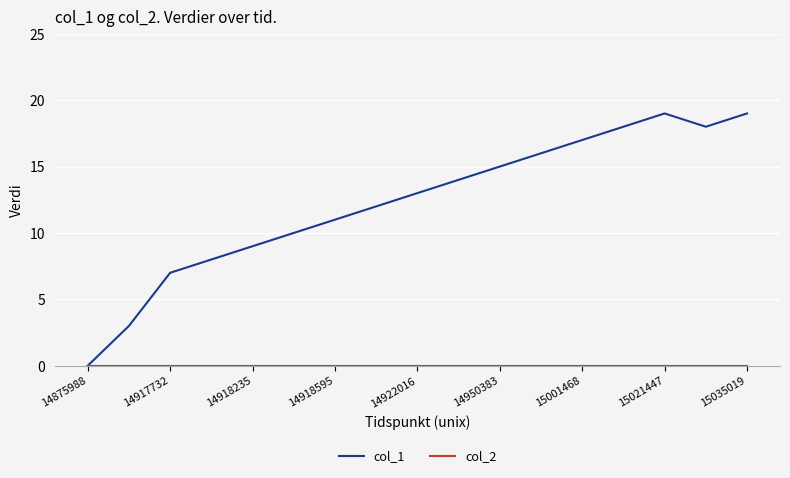

Which series has the largest total across all categories?

col_1